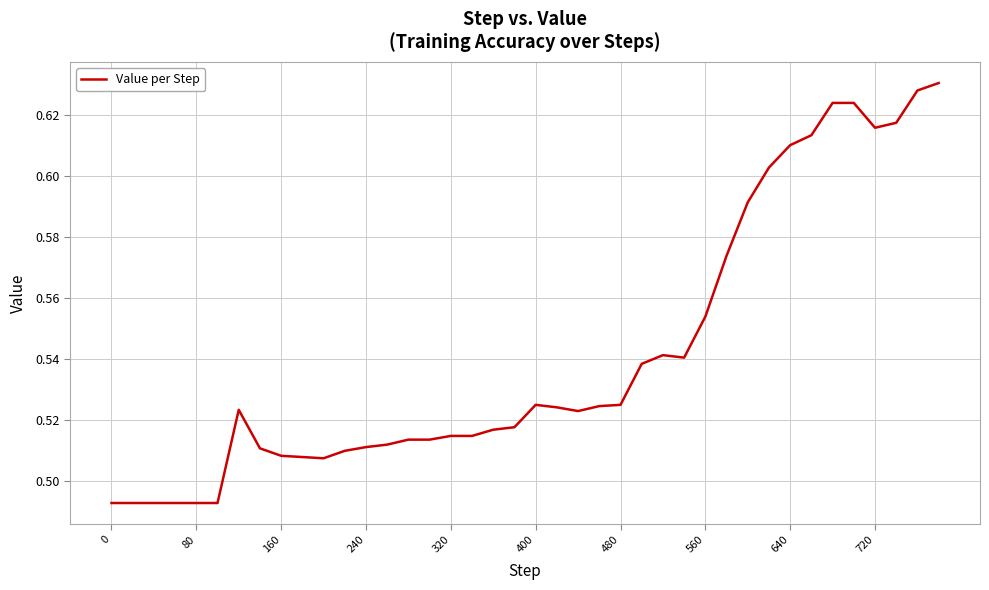

How many interior local valleys (lower than both neighbors) does the data have?

4